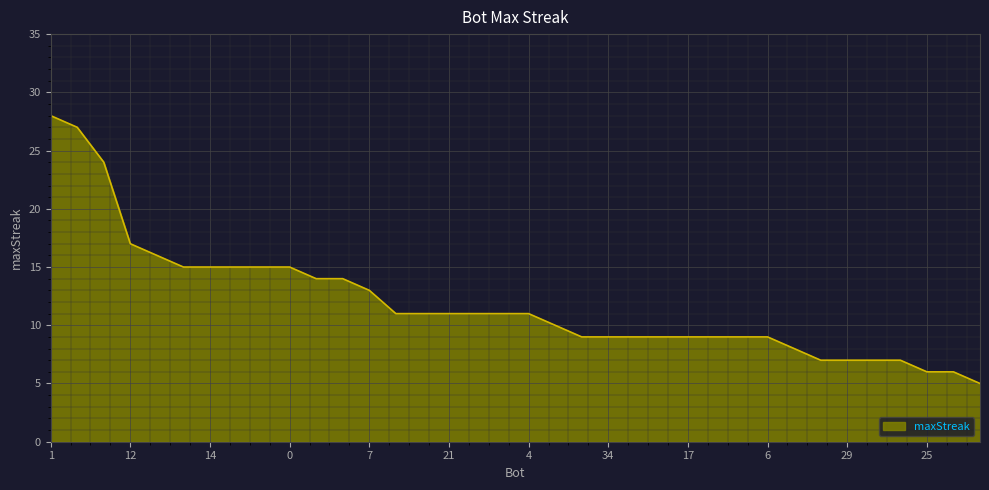

What is the sum of all values?

429